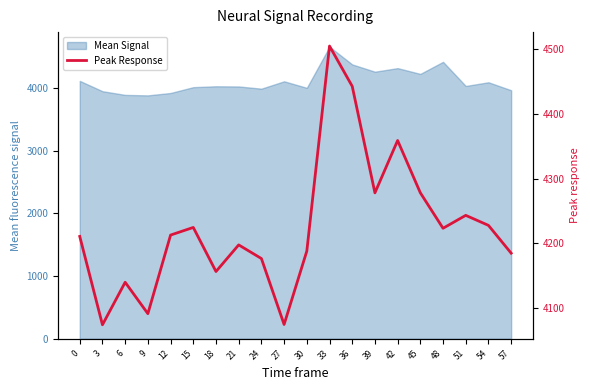

True or false: the data has more than 0 interior local peaks.

True